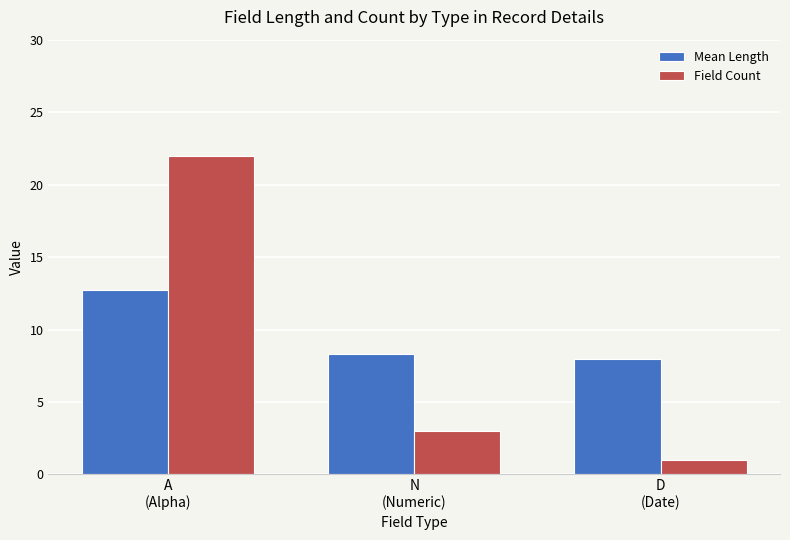

What are all the series names shown in the legend?

Mean Length, Field Count